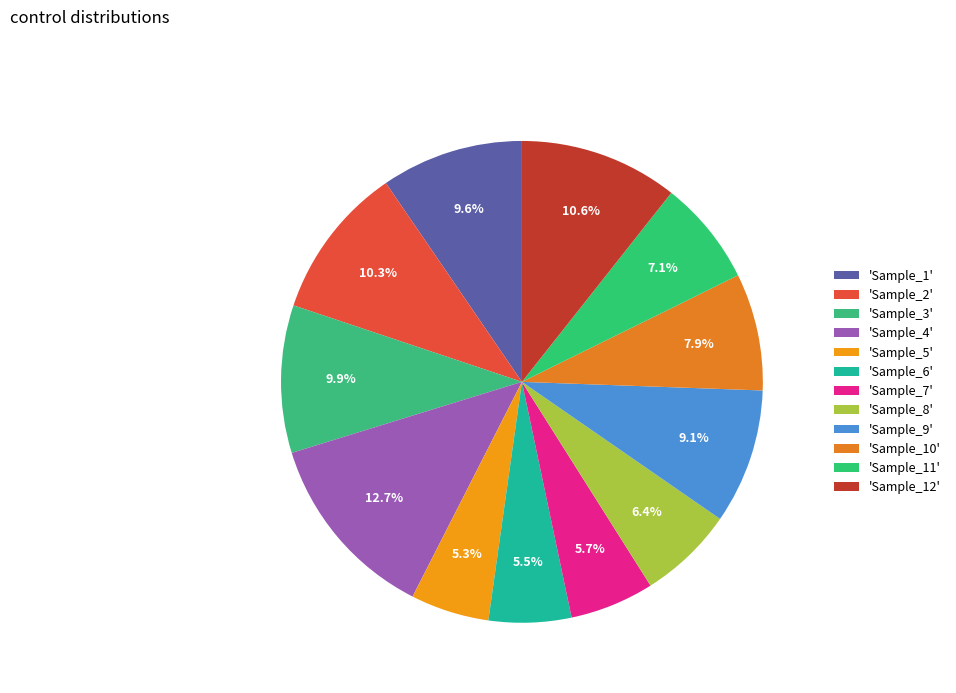

Count the number of slices in the pie.

12